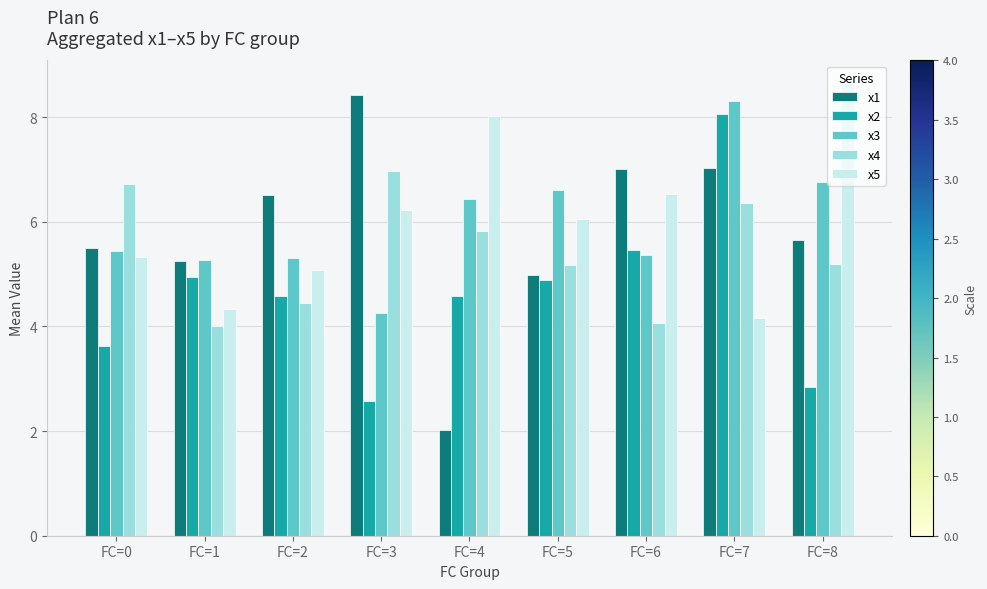

At how many categories does at least one series exceed 5?

9